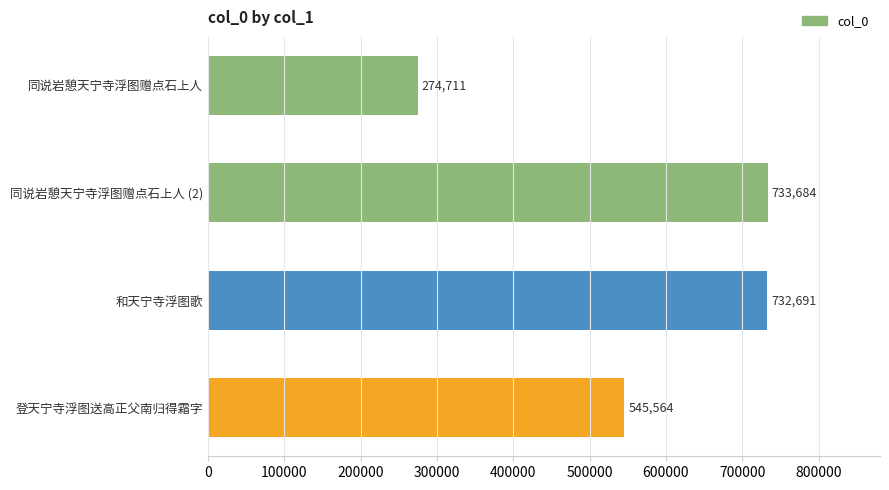

Between 和天宁寺浮图歌 and 同说岩憩天宁寺浮图赠点石上人 (2), which is larger?

同说岩憩天宁寺浮图赠点石上人 (2)